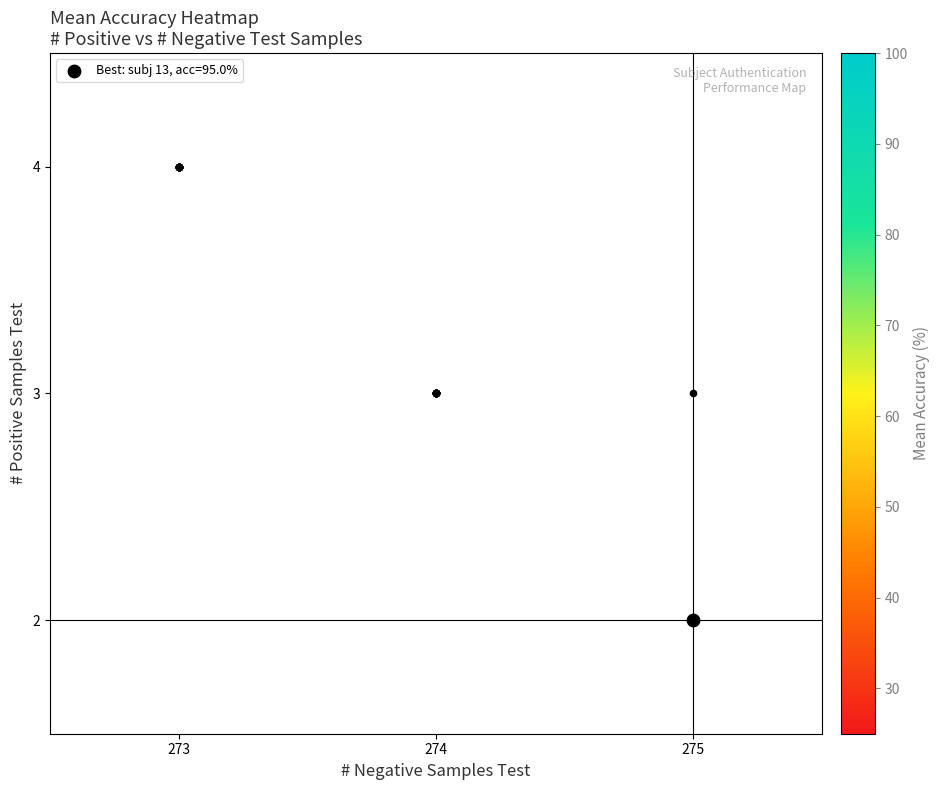

Reading left to right, extract all data points from this chart.

0=81.3	1=91.5	2=66.0	3=51.8	4=58.5	5=84.0	6=80.2	7=46.7	8=89.0	9=95.0	10=61.8	11=66.3	12=77.8	13=41.0	14=32.0	15=73.3	16=91.5	17=64.0	18=61.8	19=55.3	20=25.8	21=34.5	22=63.2	23=71.5	24=48.5	25=63.0	26=84.0	27=67.3	28=61.8	29=72.0	30=59.0	31=61.2	32=61.0	33=60.3	34=71.7	35=37.5	36=62.5	37=50.5	38=46.0	39=75.7